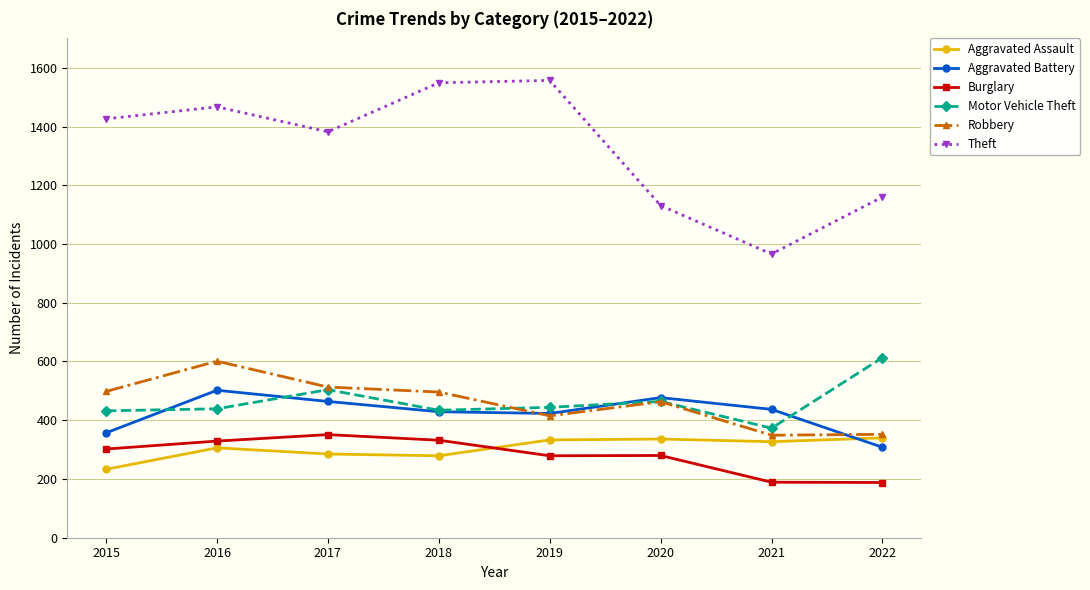

Which category has the highest value in the Motor Vehicle Theft series?

2022